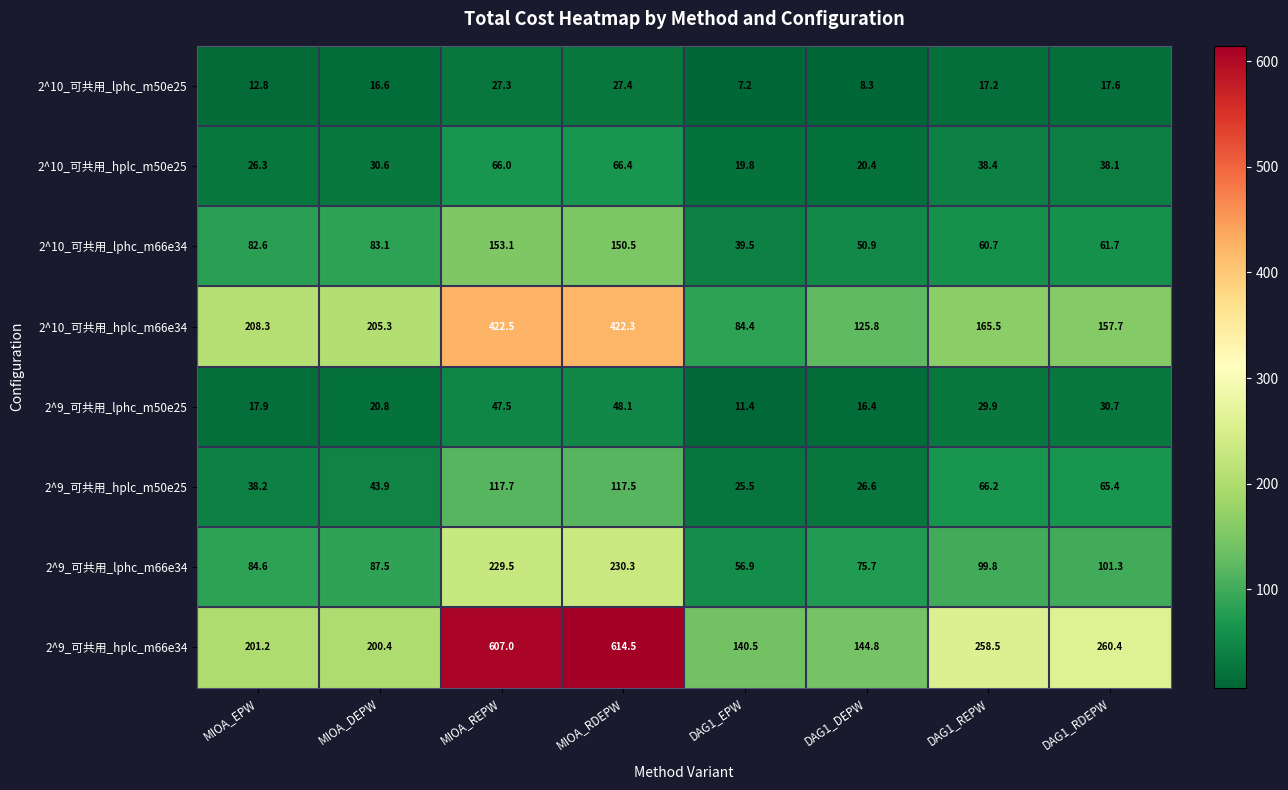

What is the sum of all 2^10_可共用_lphc_m66e34 values?

682.1